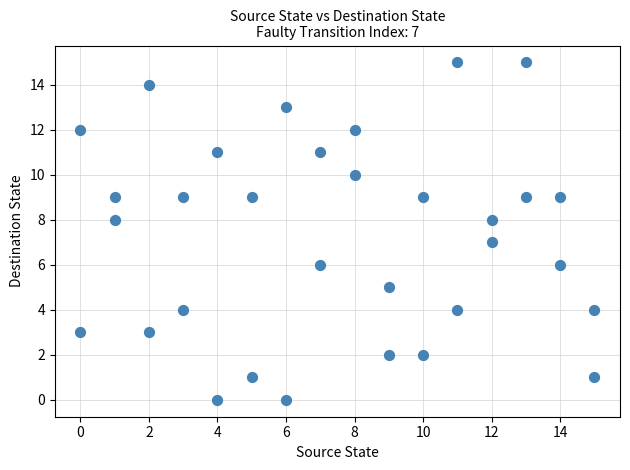

What is the range of Y values (max minus min)?

15